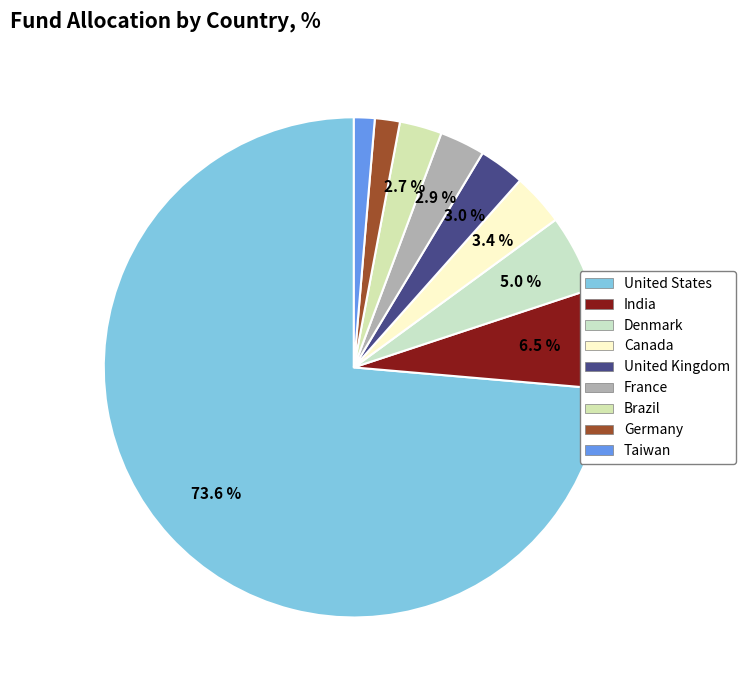

Count the number of slices in the pie.

9